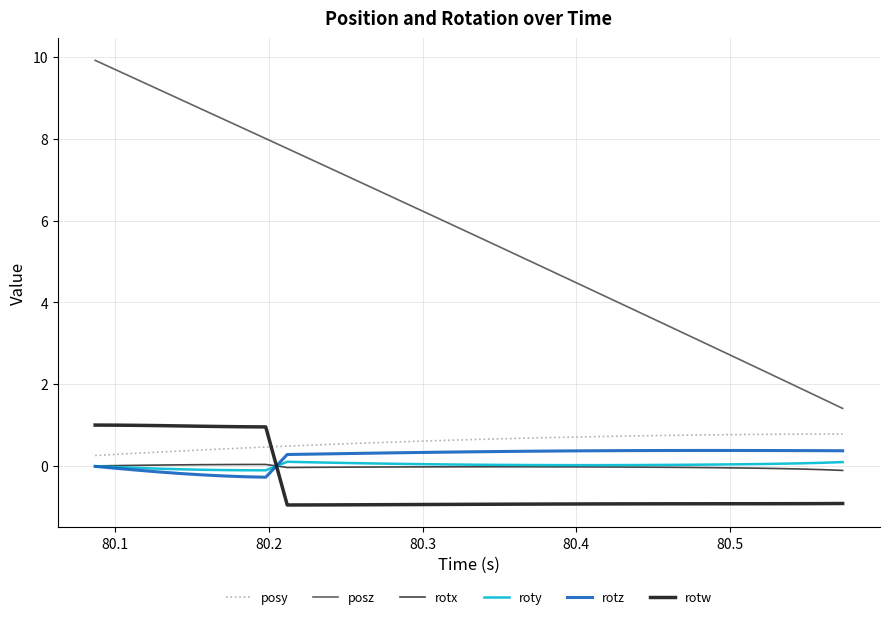

What is the minimum value shown in the chart?

-1.0